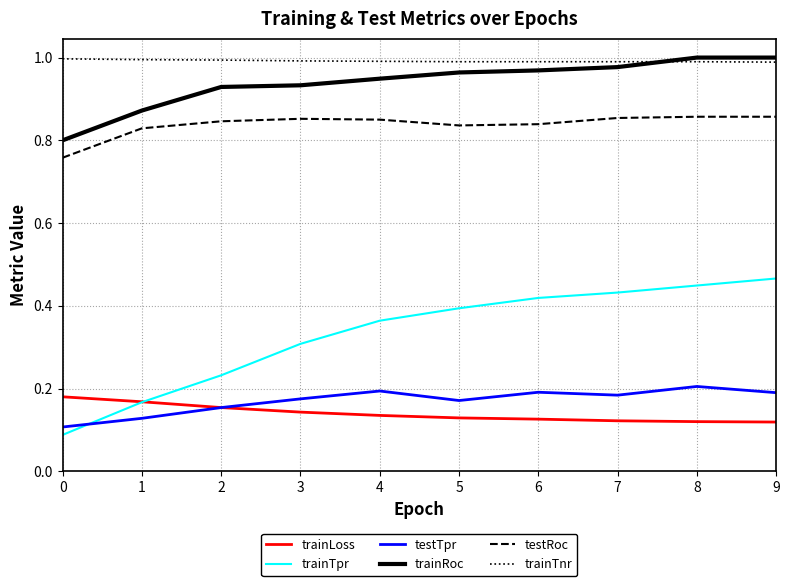

Which series has the widest spread of values?

trainTpr